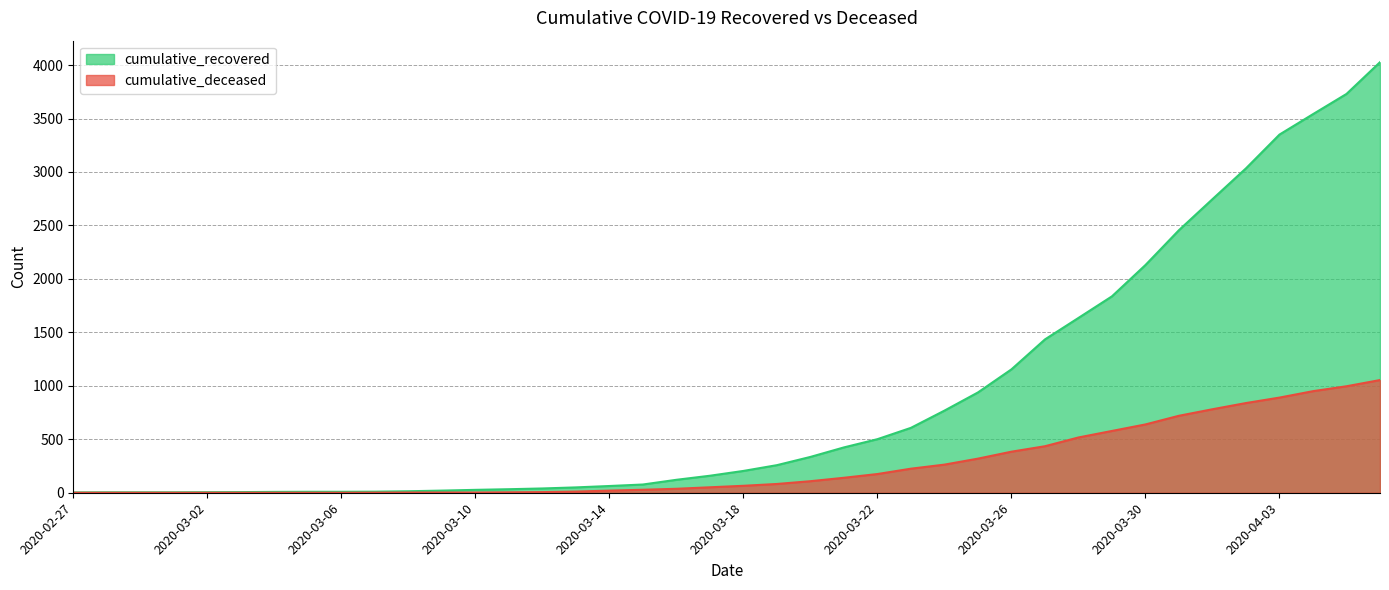

The value of cumulative_recovered at 2020-03-05 is 4. True or false?

False